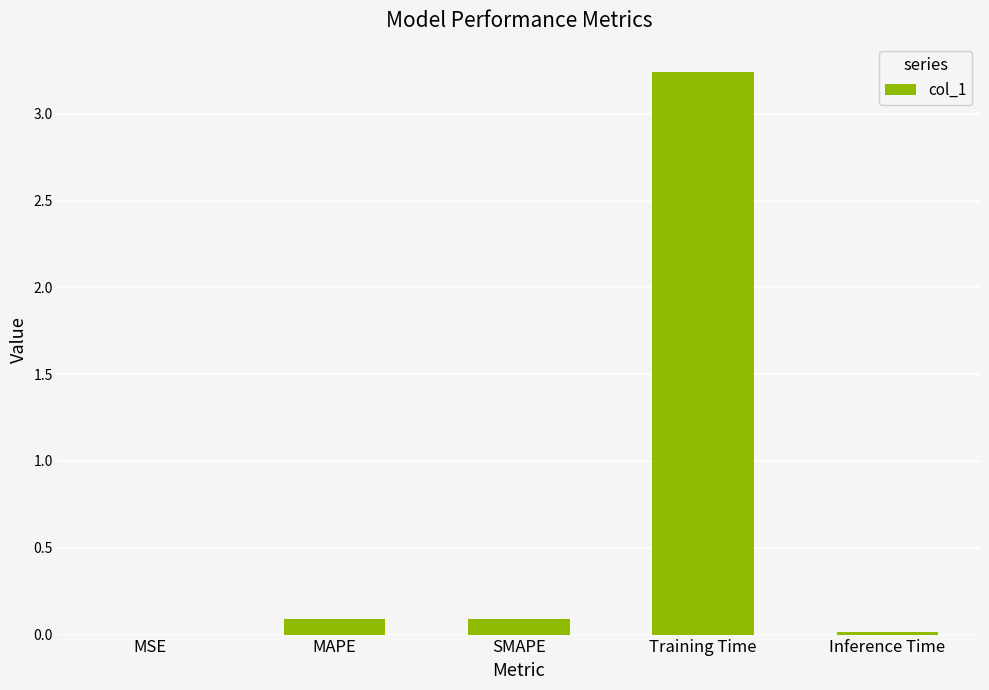

Which label corresponds to the largest value in the chart?

Training Time